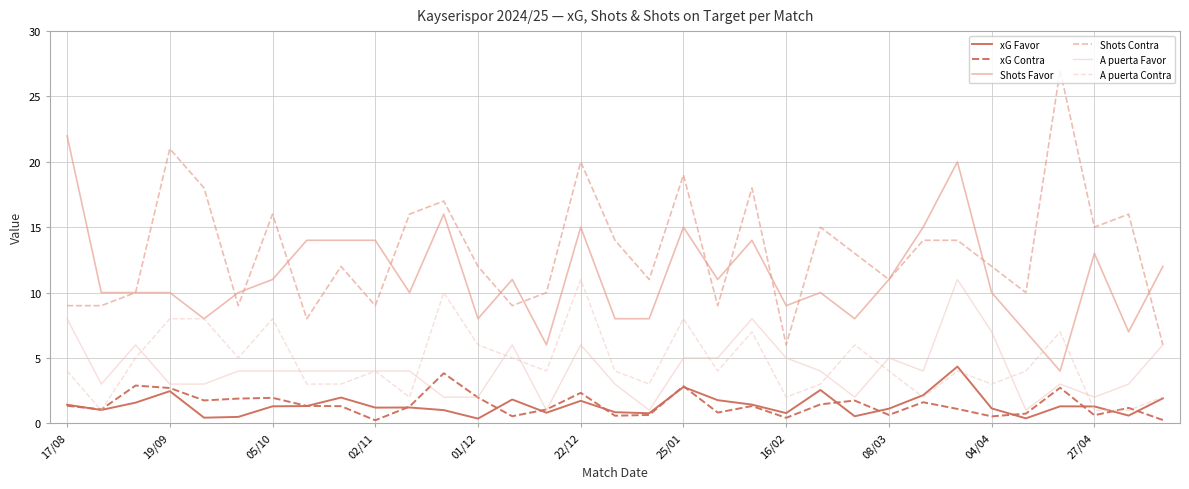

True or false: Shots Favor and xG Favor cross at least once.

False